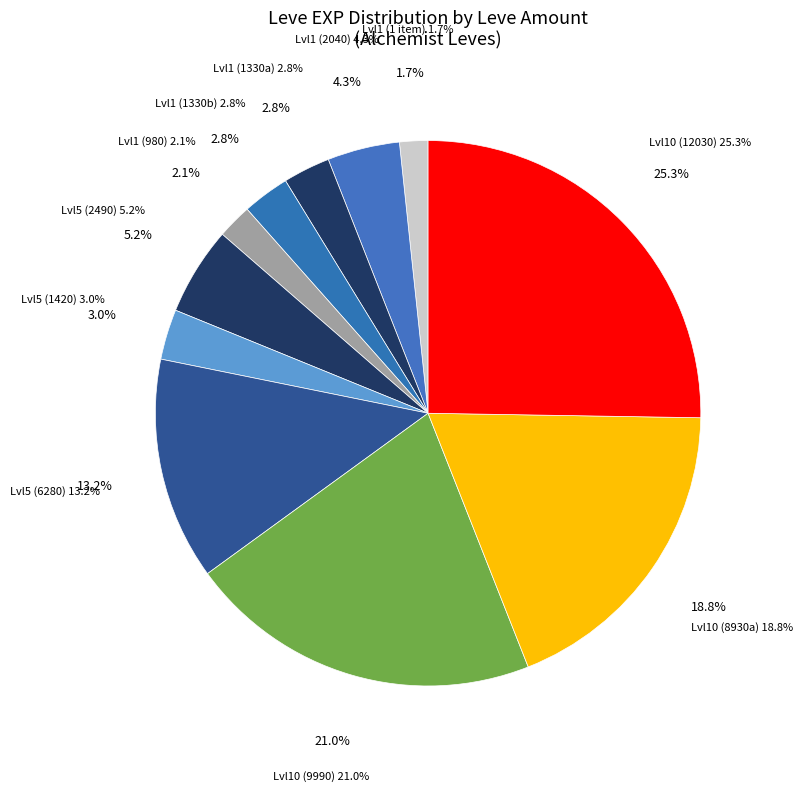

Count the number of slices in the pie.

8